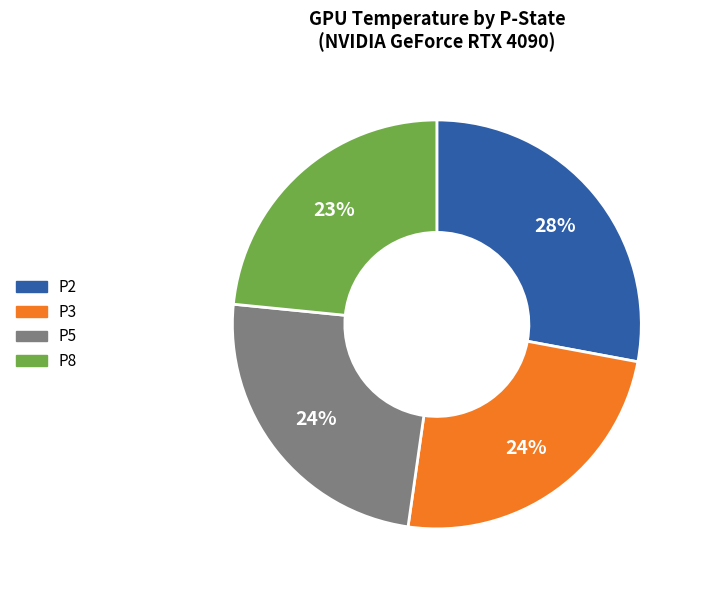

To the nearest percent, what portion does P3 represent?

24%